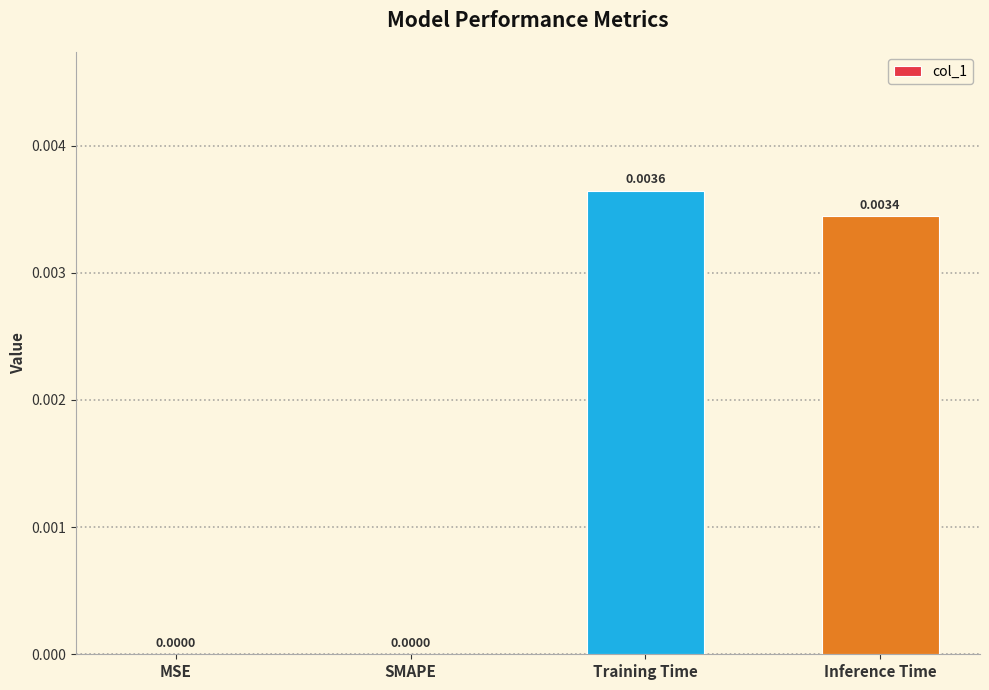

How many series are shown in this chart?

1